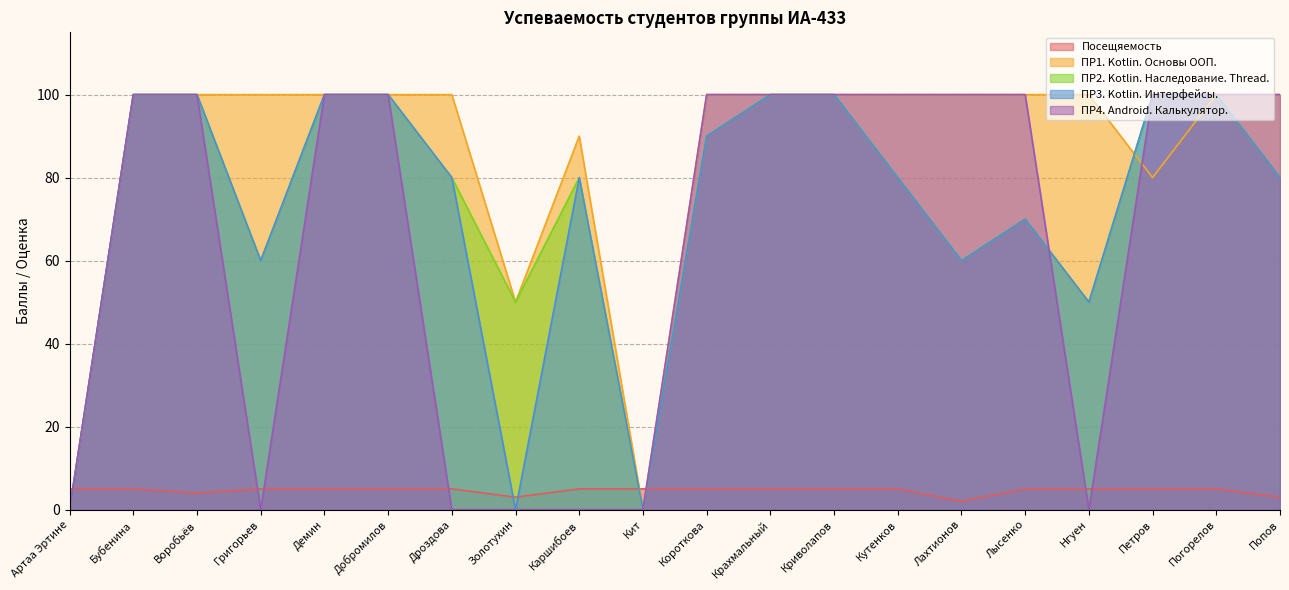

At how many categories does at least one series exceed 8?

18